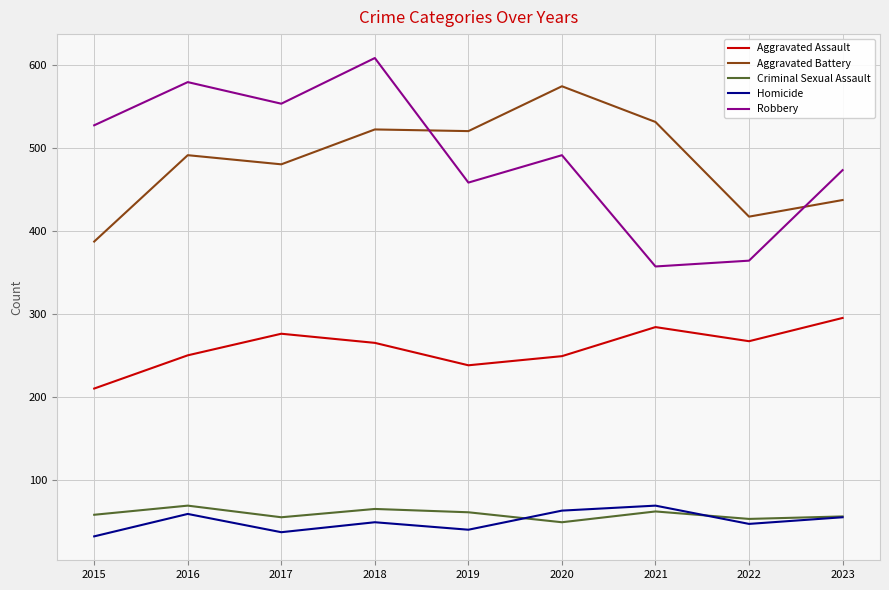

How many lines are shown in the chart?

5